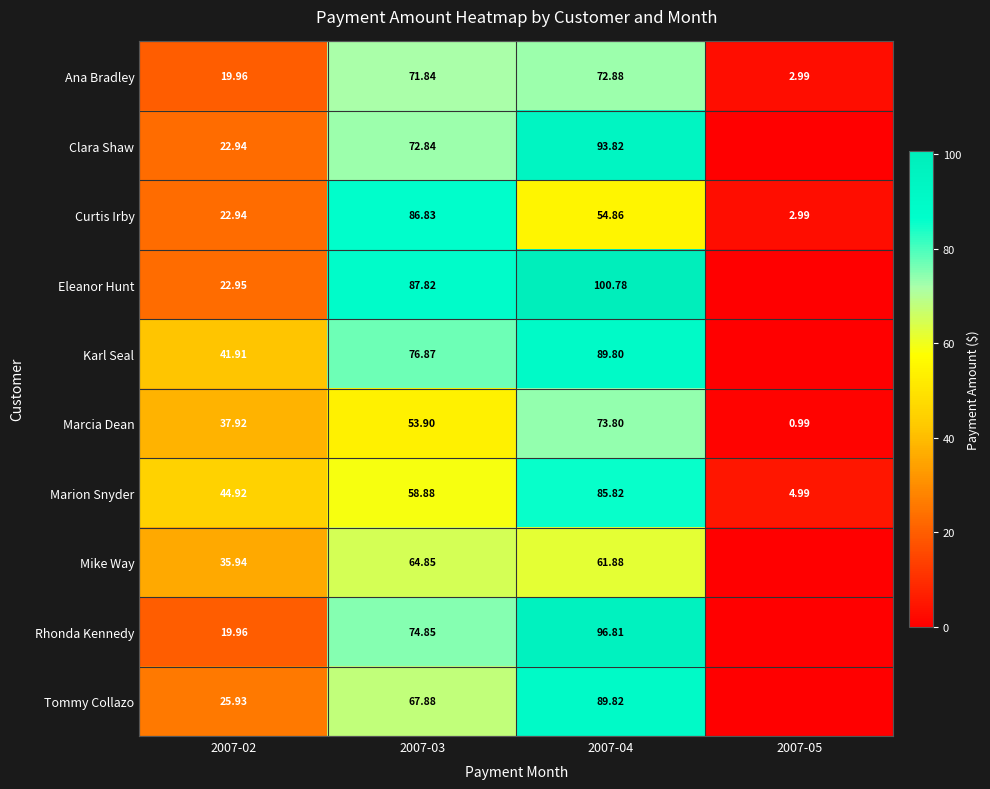

List the labels in order of Marcia Dean value, largest first.

2007-04, 2007-03, 2007-02, 2007-05